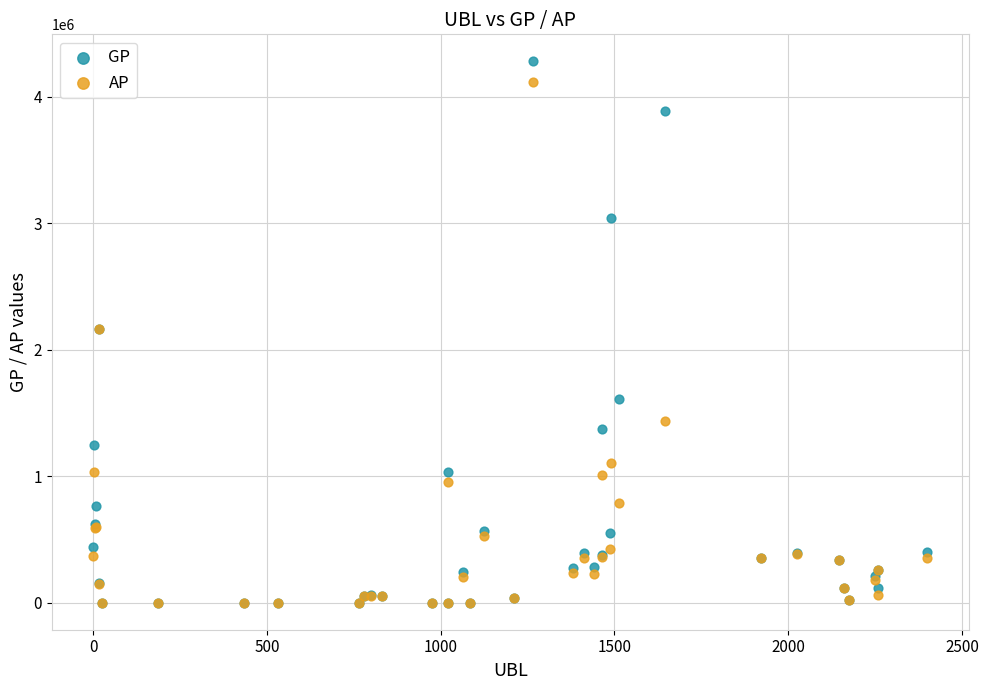

What are all the series names shown in the legend?

GP, AP